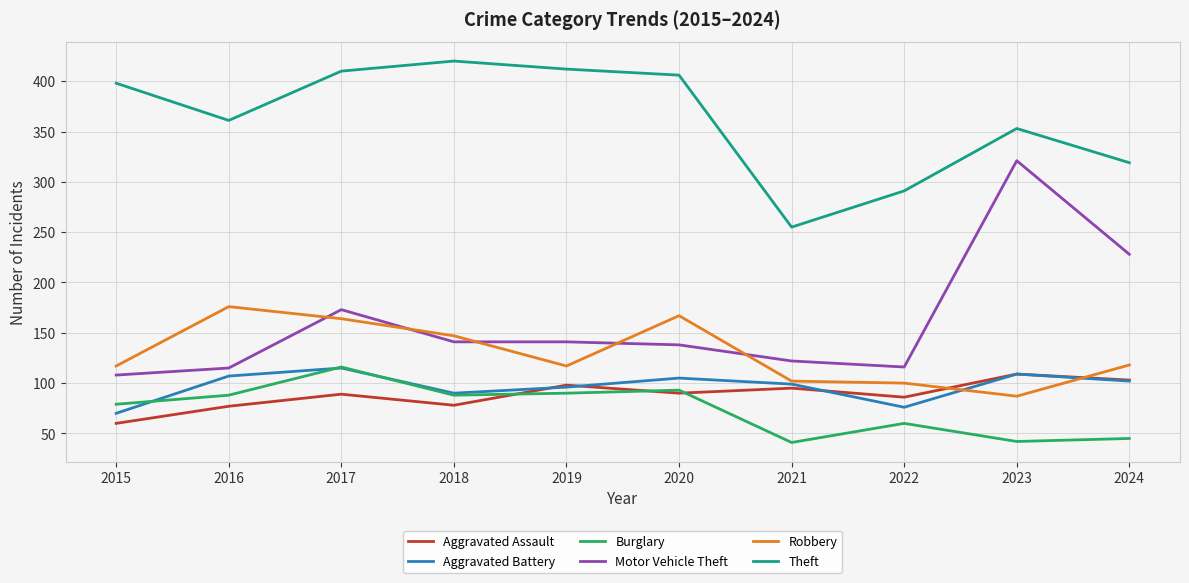

Between 2019 and 2023, which series saw the biggest shift?

Motor Vehicle Theft